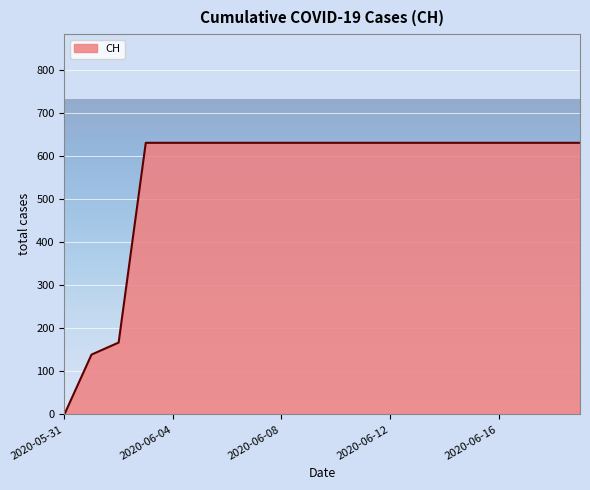

How many lines are shown in the chart?

1